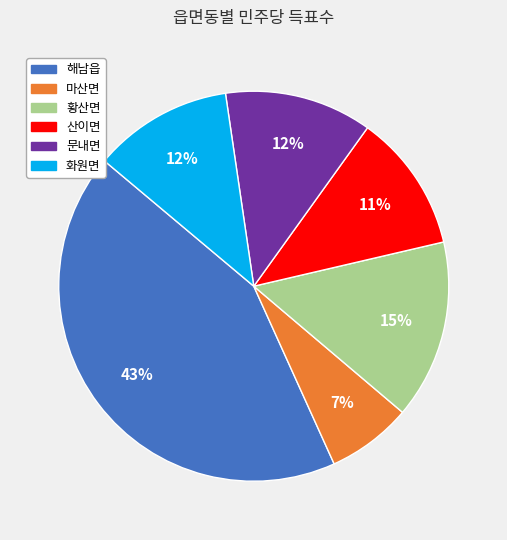

To the nearest percent, what is the difference between the 산이면 and 문내면 slice percentages?

1%